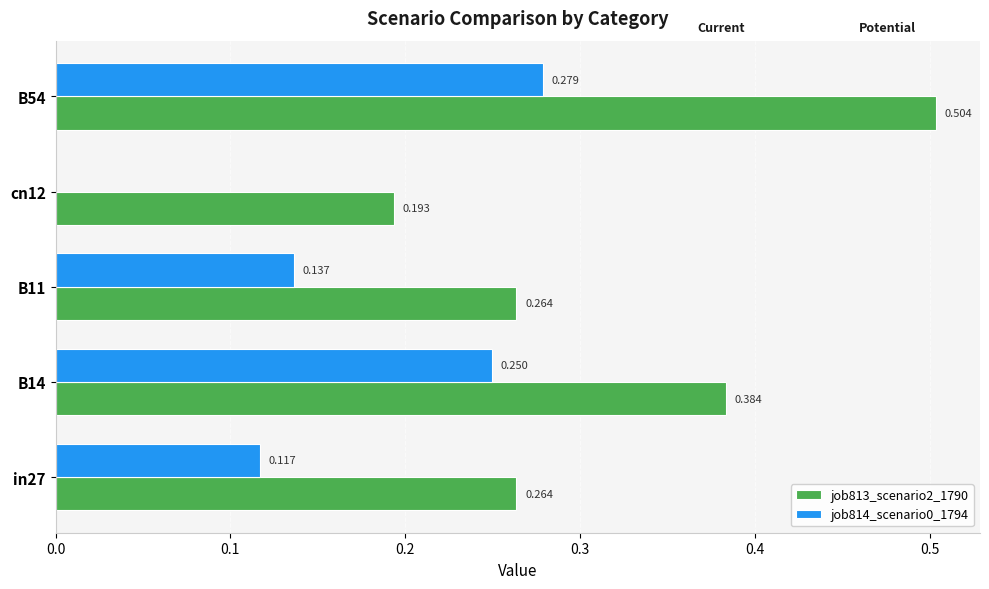

Is the value of job814_scenario0_1794 at B54 greater than the value of job813_scenario2_1790 at B11?

Yes